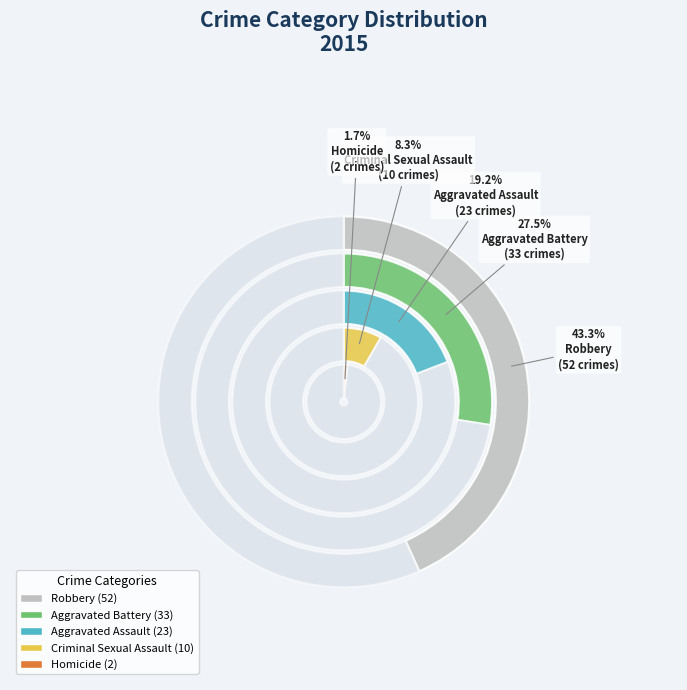

How many slices are in this pie chart?

5